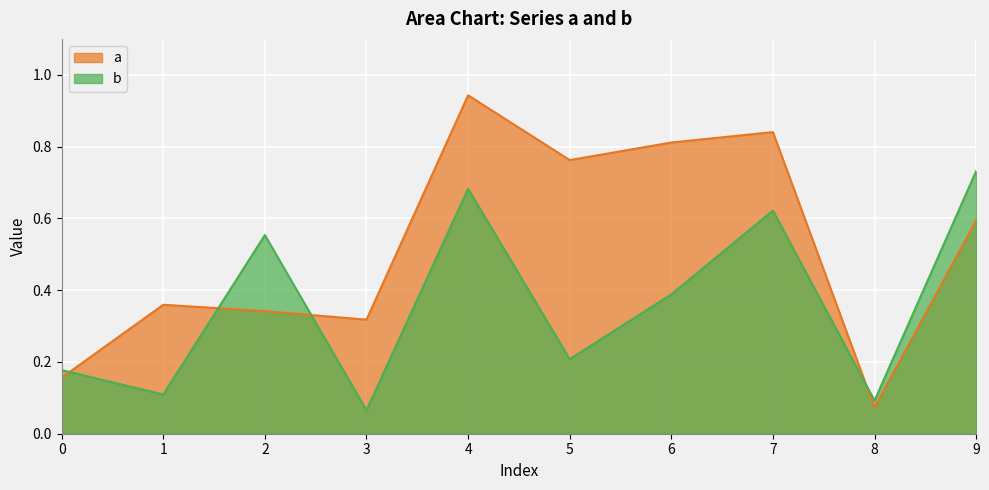

How many lines are shown in the chart?

2